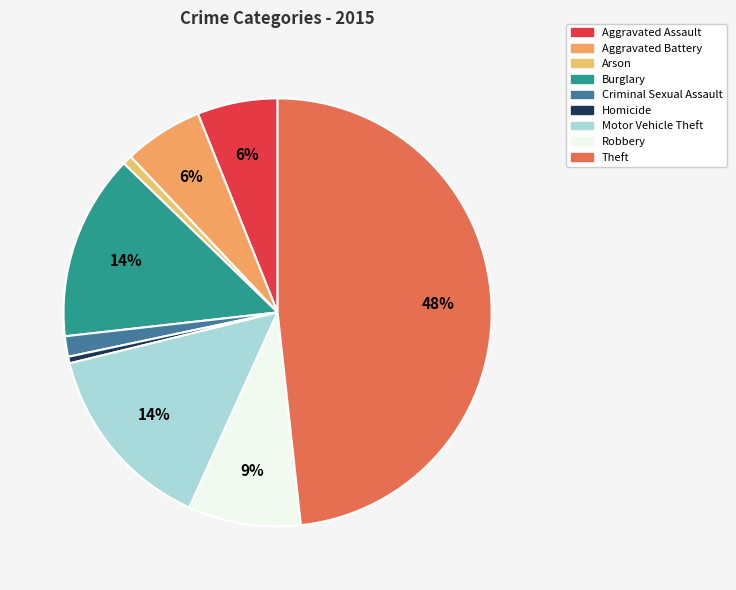

True or false: Robbery accounts for 16% of the total.

False